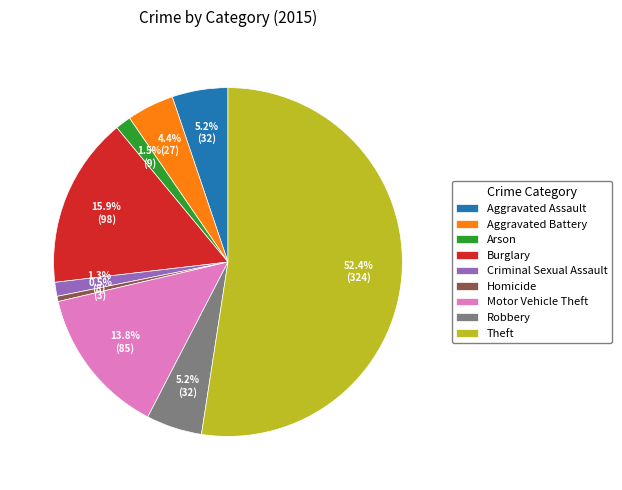

Do Arson and Homicide together represent more than half of the pie?

No